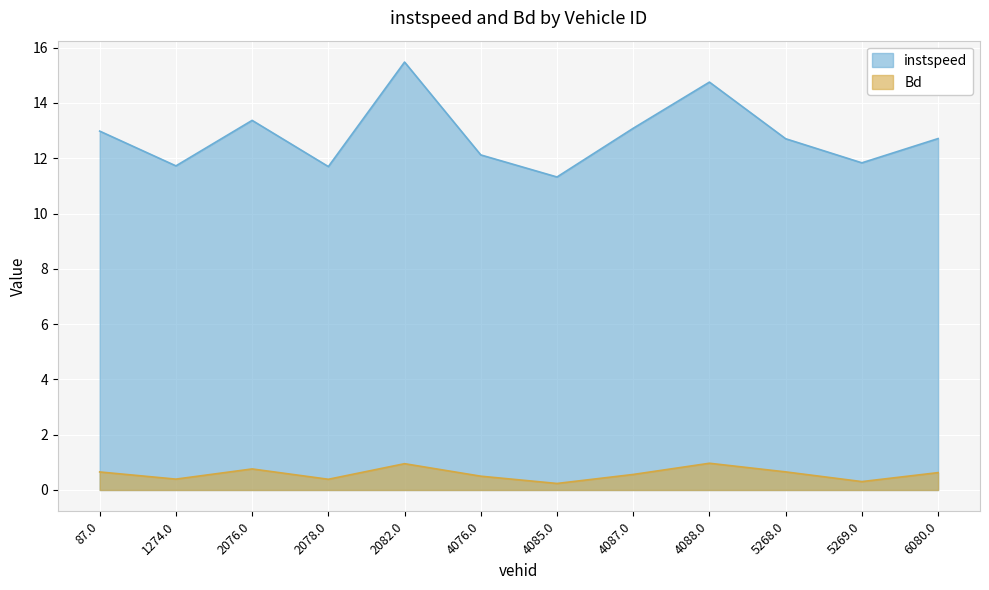

What is the spread (max minus min) of values at 2076.0?

12.6